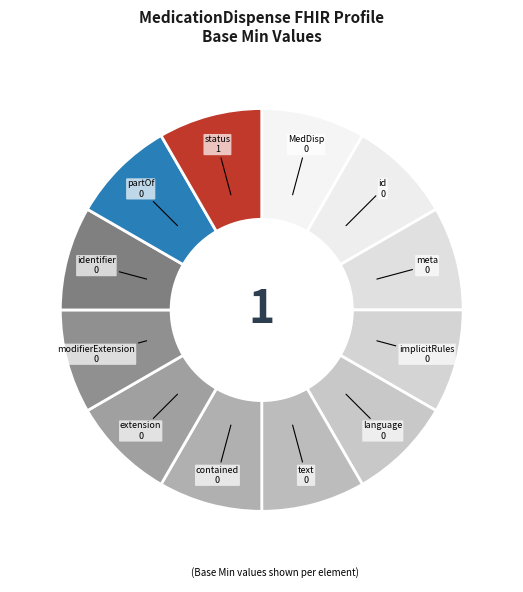

Count the number of slices in the pie.

12